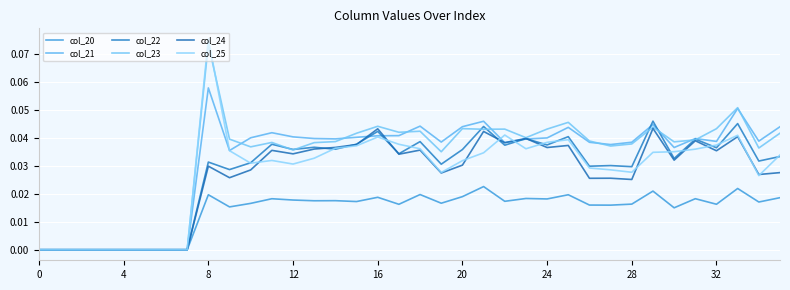

Does the chart display data point markers on the line(s)?

No